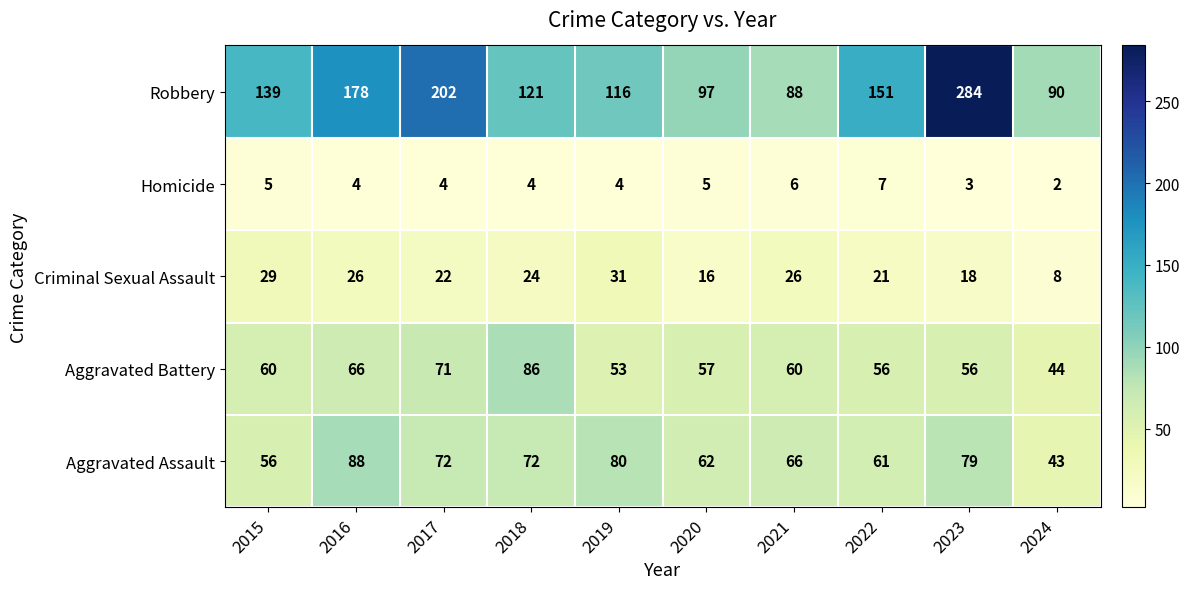

What is the spread (max minus min) of values at 2016?

174